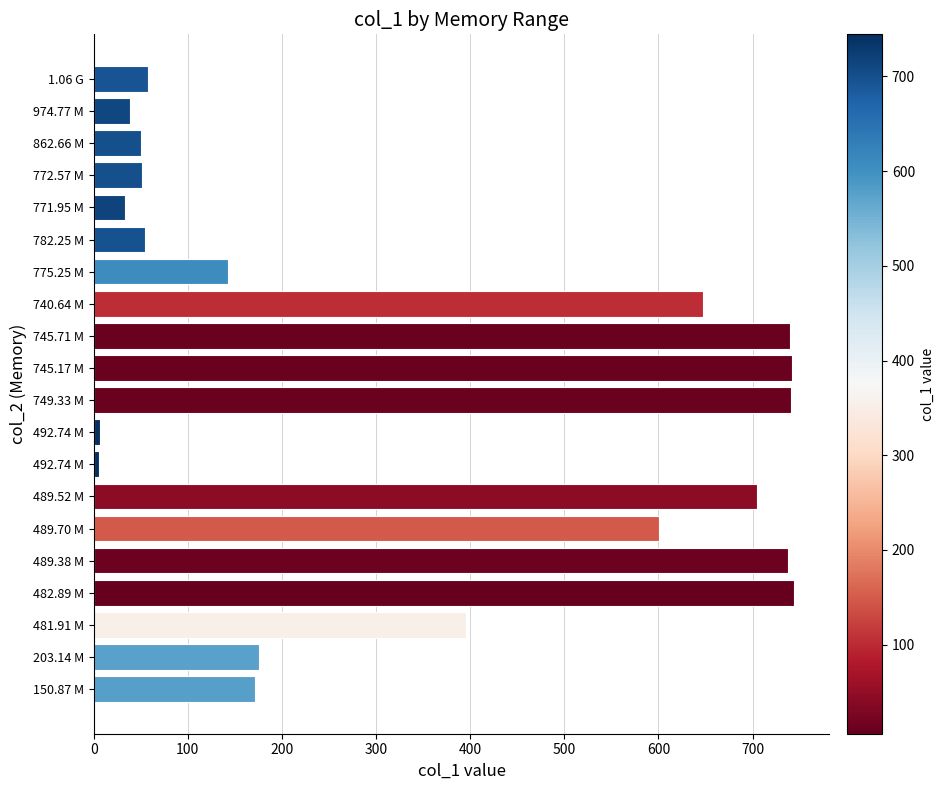

What is the difference between the maximum and second lowest values?

737.4